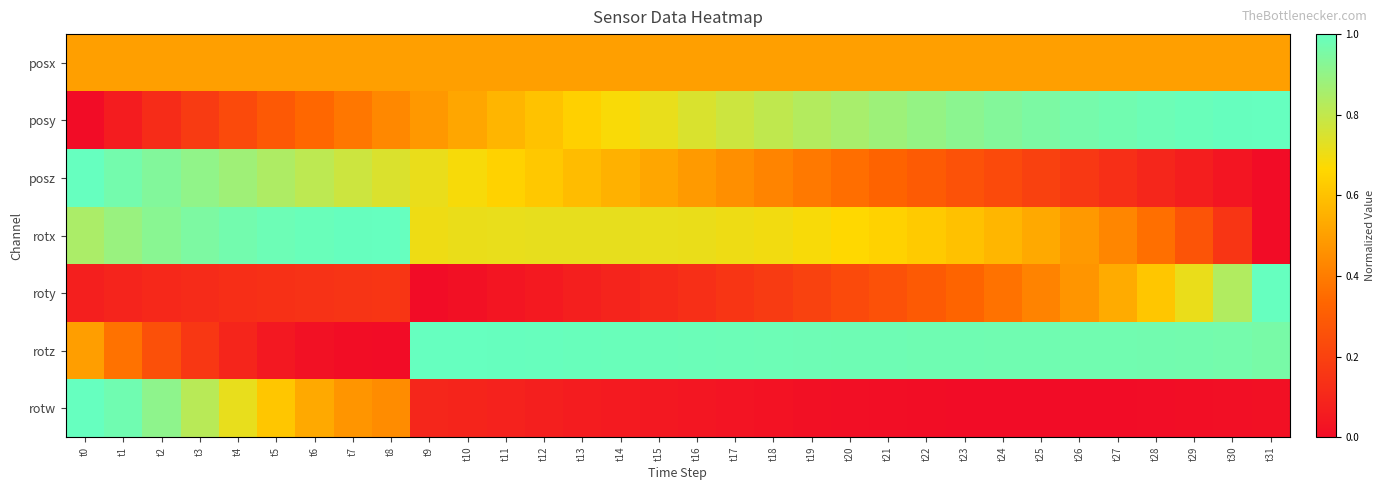

What is the total value across all series at t14?

3.6